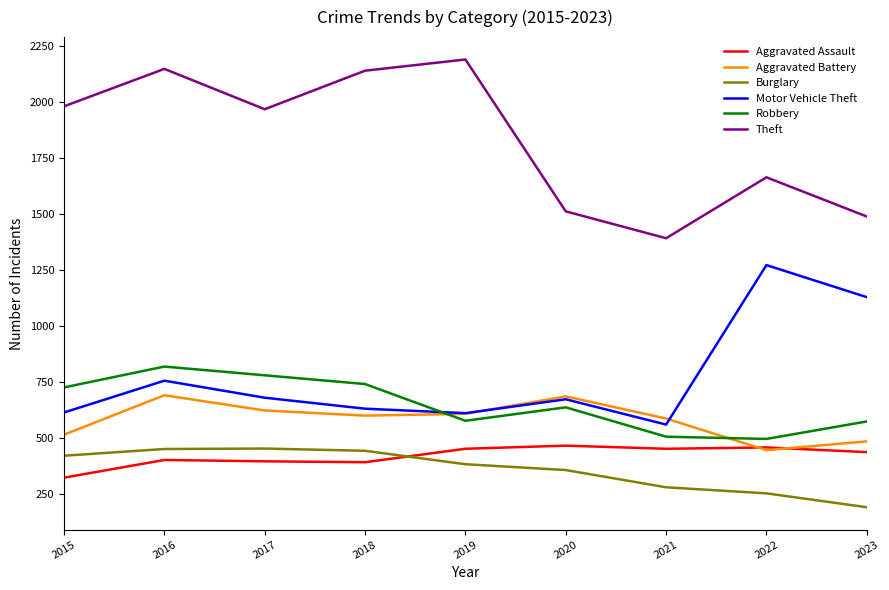

The value of Robbery at 2016 is 819. True or false?

True